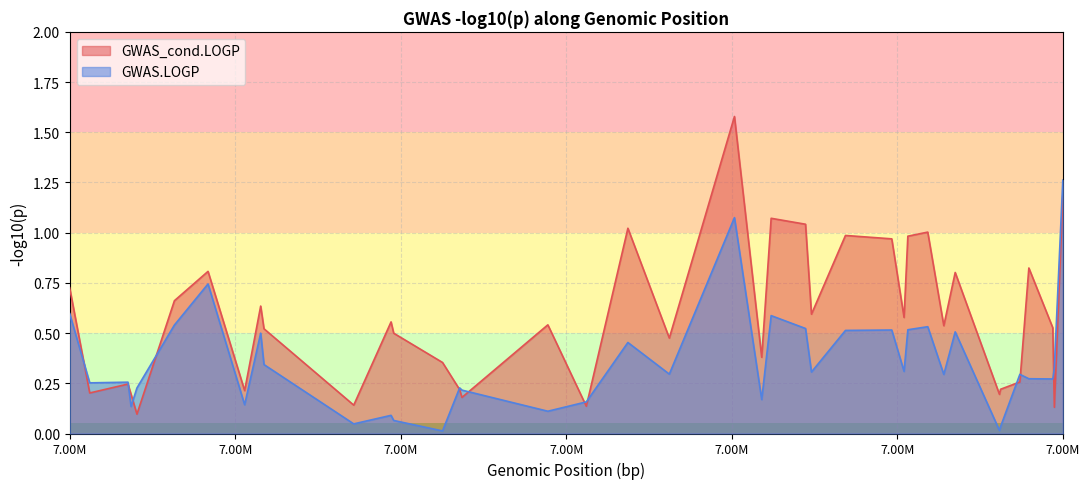

What is the difference between the maximum and minimum values in the GWAS.LOGP series?

1.2